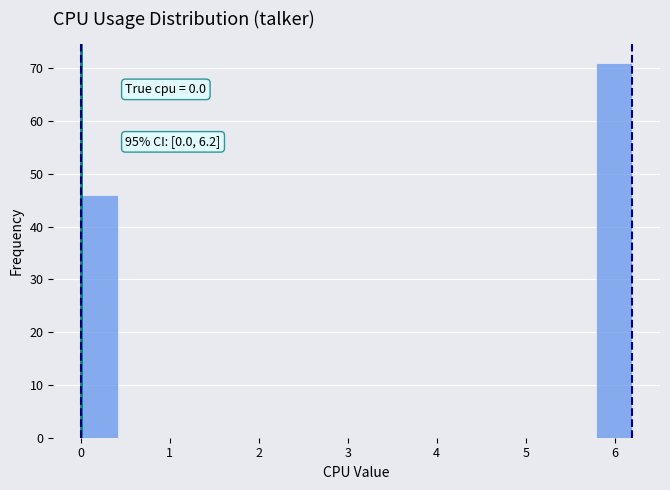

Over which range of the x-axis is the bar tallest?

5.8 to 6.2